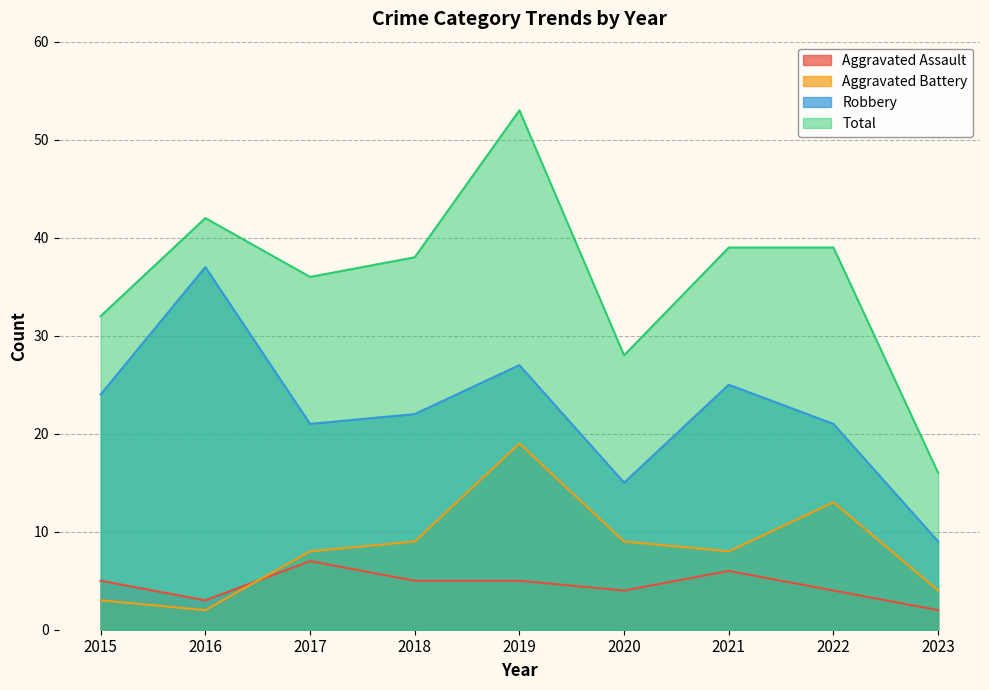

Rank the categories by Total value from highest to lowest.

2019, 2016, 2021, 2022, 2018, 2017, 2015, 2020, 2023